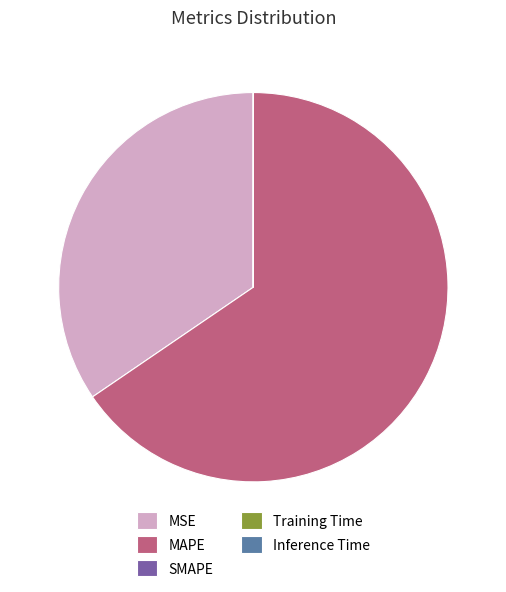

Is the sum of MAPE and MSE greater than half?

Yes